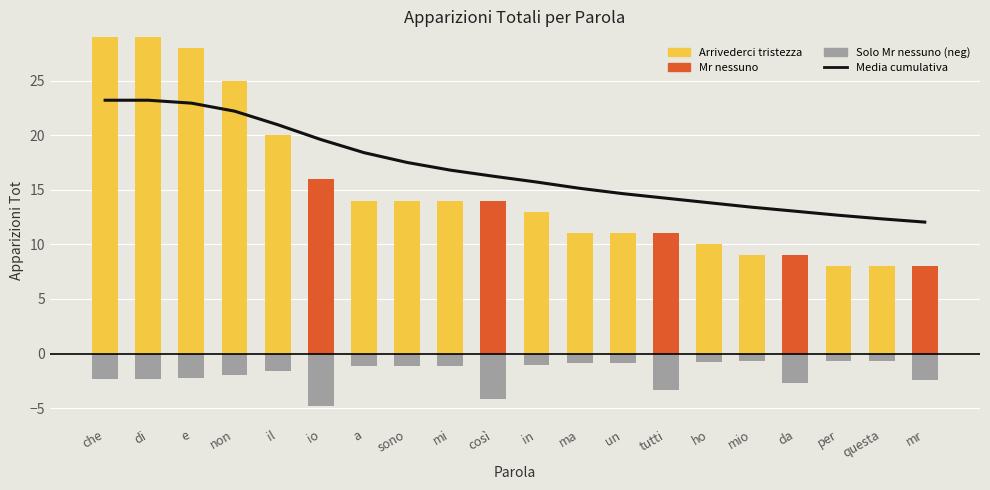

The value of Arrivederci tristezza at di is 29.0. True or false?

True